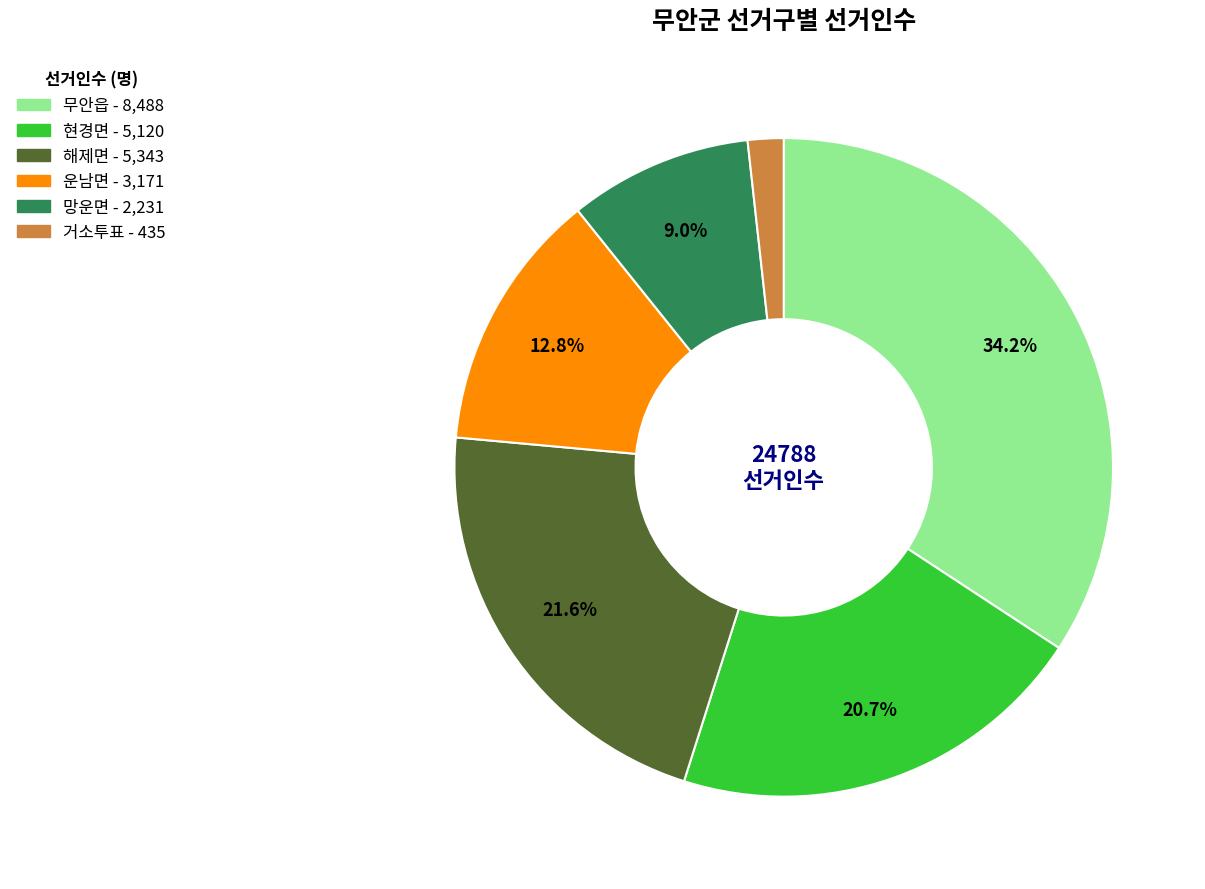

Count the number of slices in the pie.

6